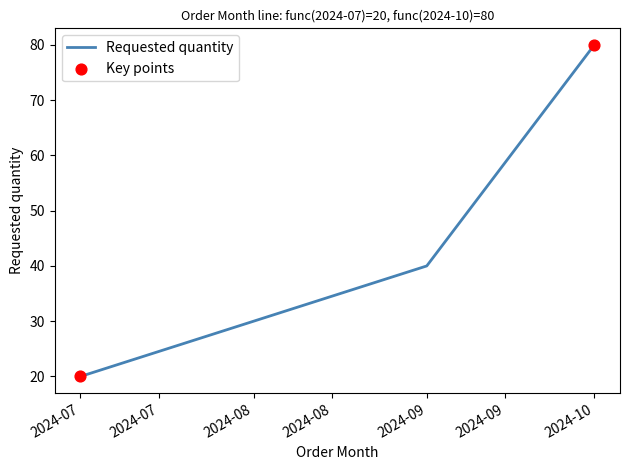

What is the change in value from 2024-07 to 2024-10?

+60